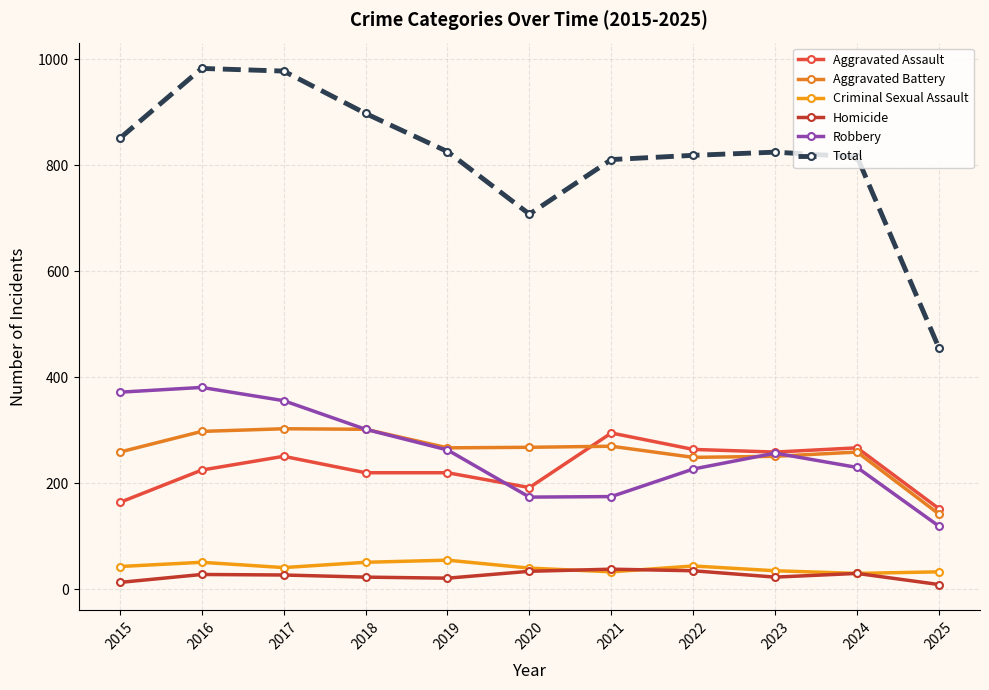

Where does the Aggravated Assault series first go above 225?

2017